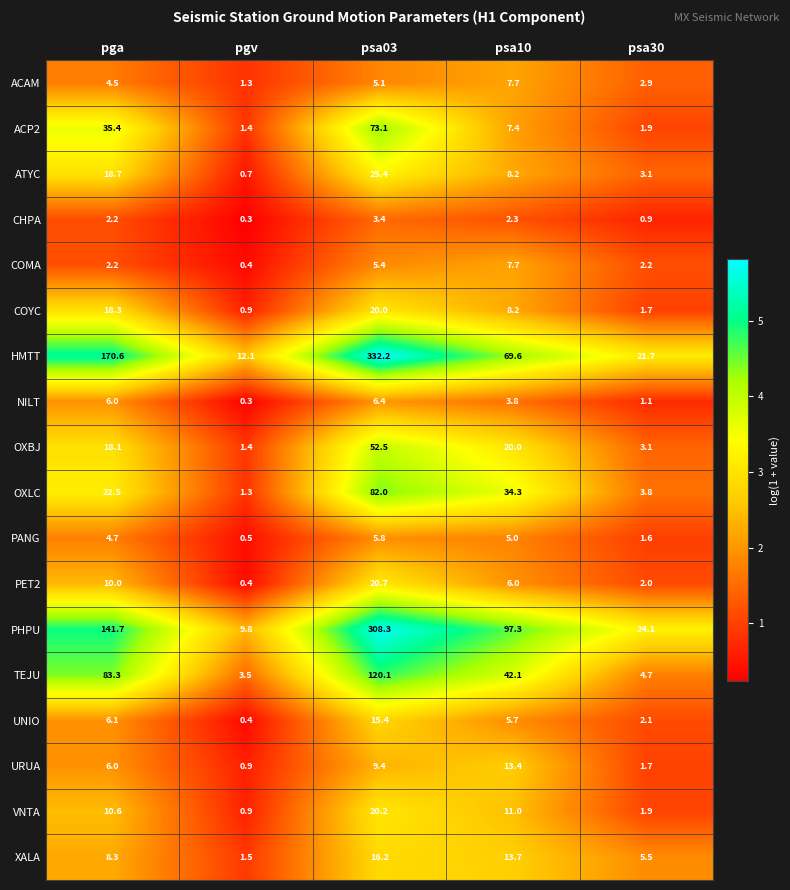

What is the sum of all TEJU values?

253.7